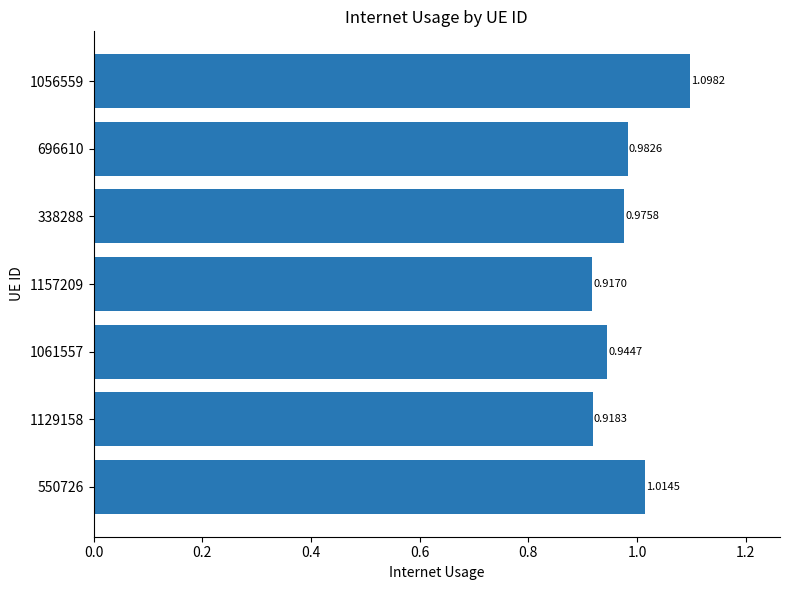

List the labels in order of value, smallest first.

1157209, 1129158, 1061557, 338288, 696610, 550726, 1056559